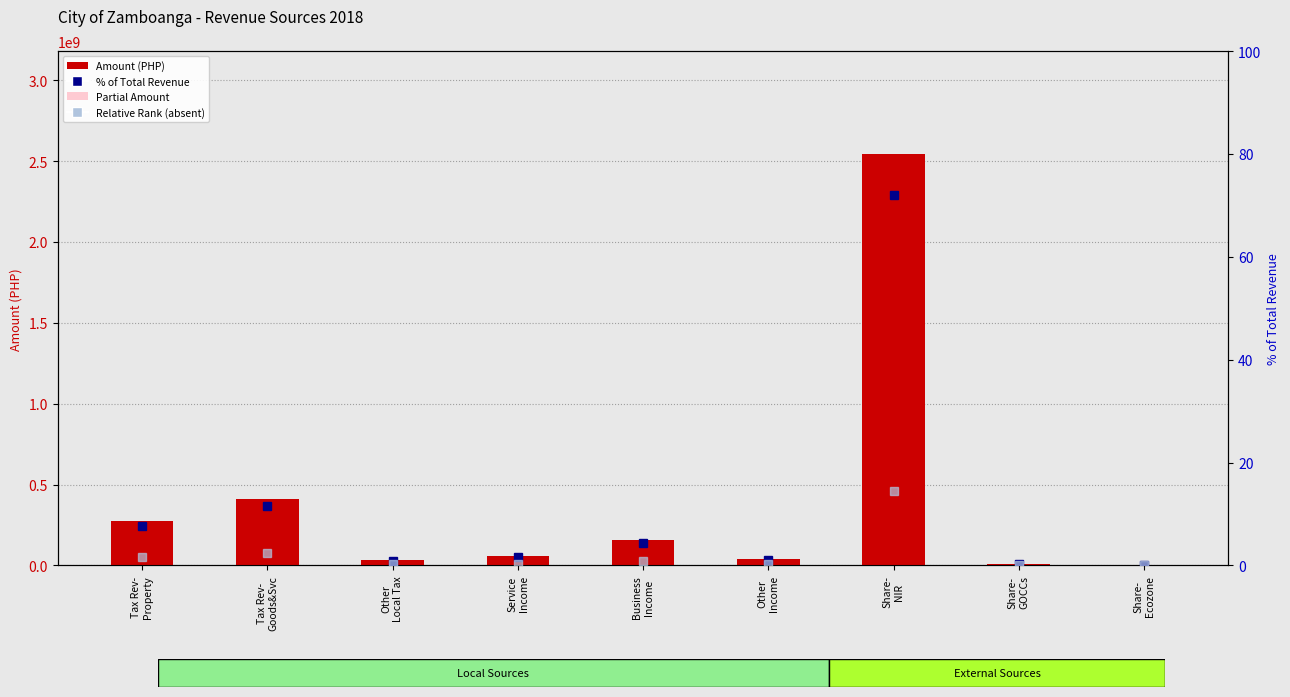

Where is Relative Rank (absent) nearest to the value 7?

Tax Rev-
Goods&Svc